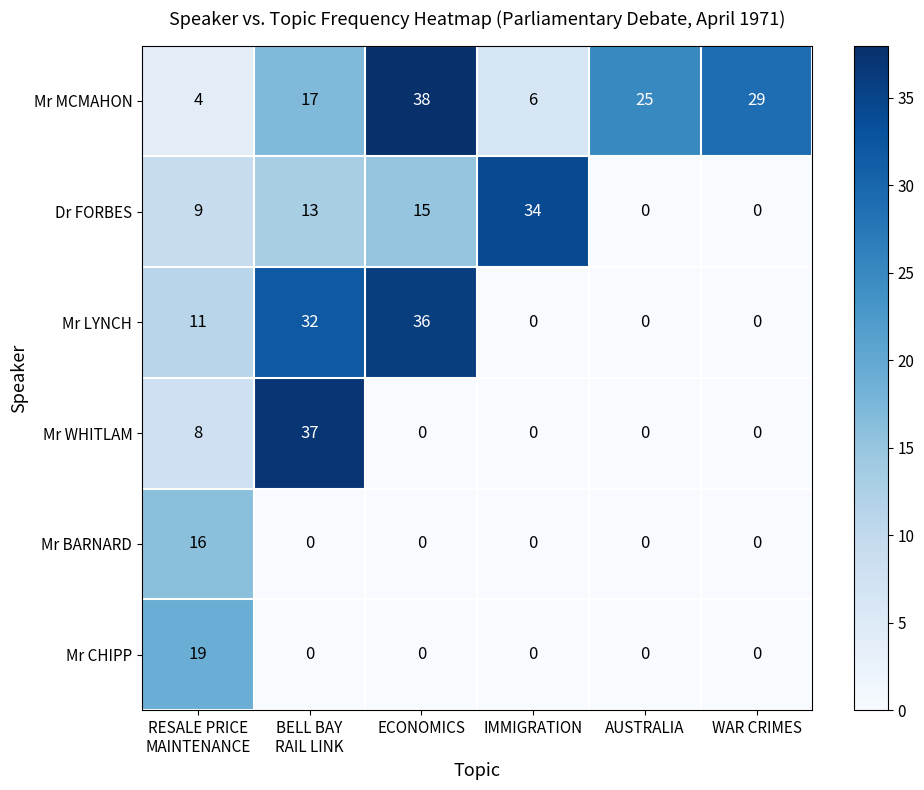

What is the difference between the maximum and minimum values in the Dr FORBES series?

34